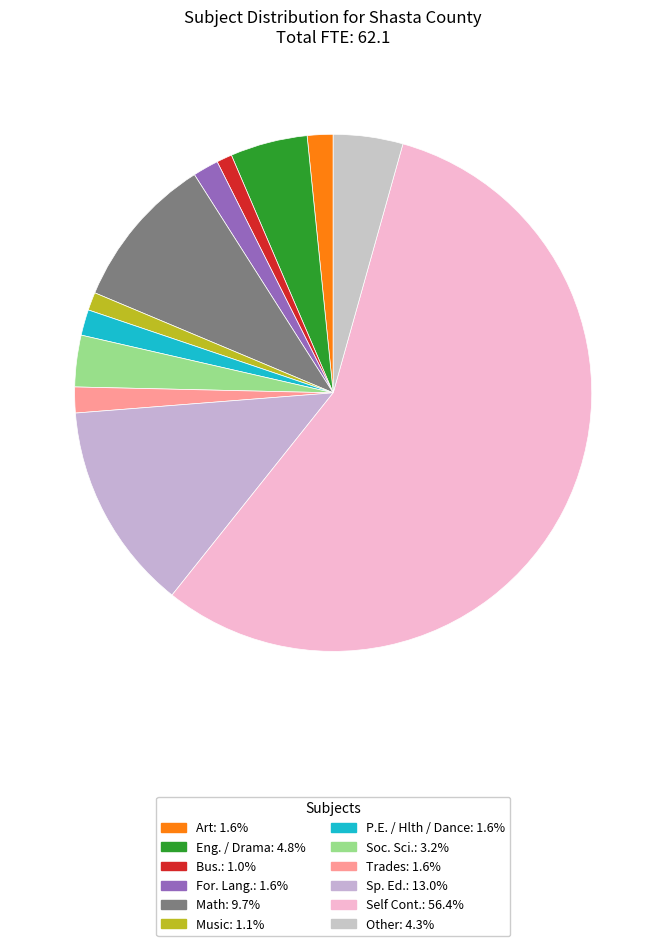

Count the number of slices in the pie.

12